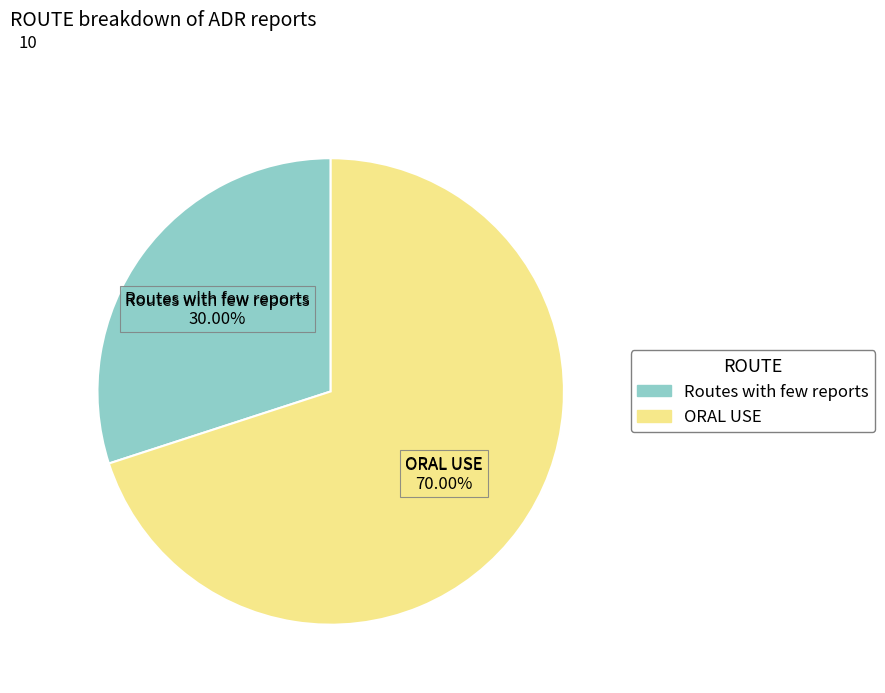

Rank the categories by value from highest to lowest.

ORAL USE, Routes with few reports